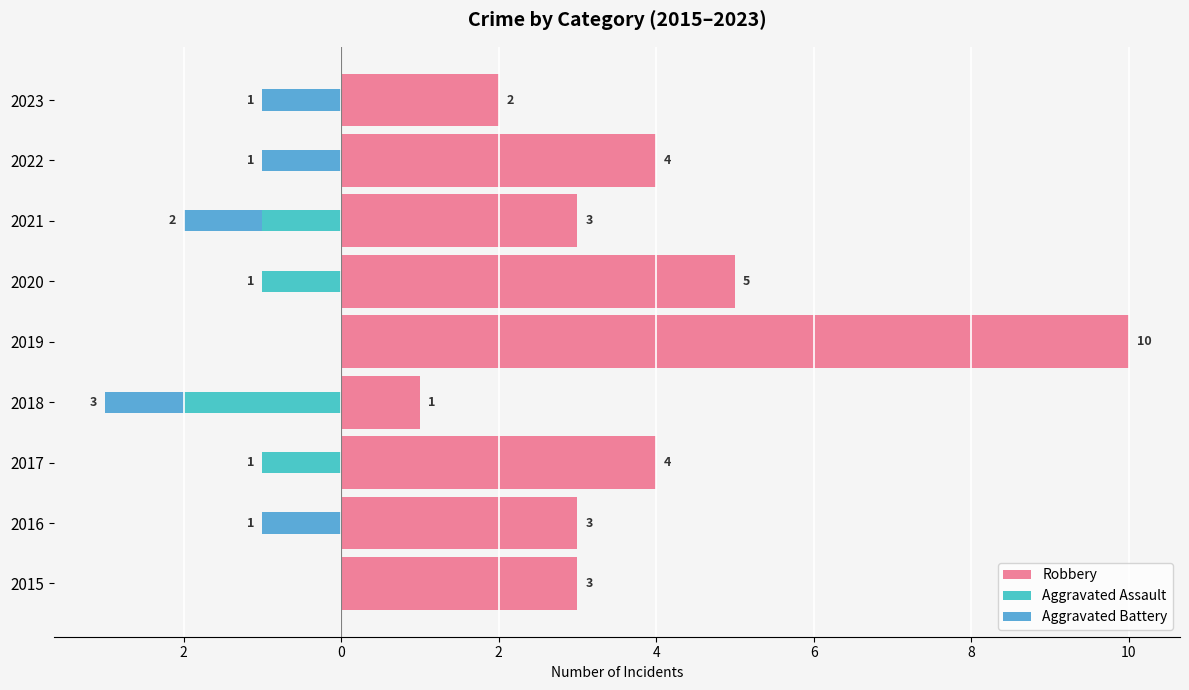

What is the sum of all Aggravated Assault values?

-5